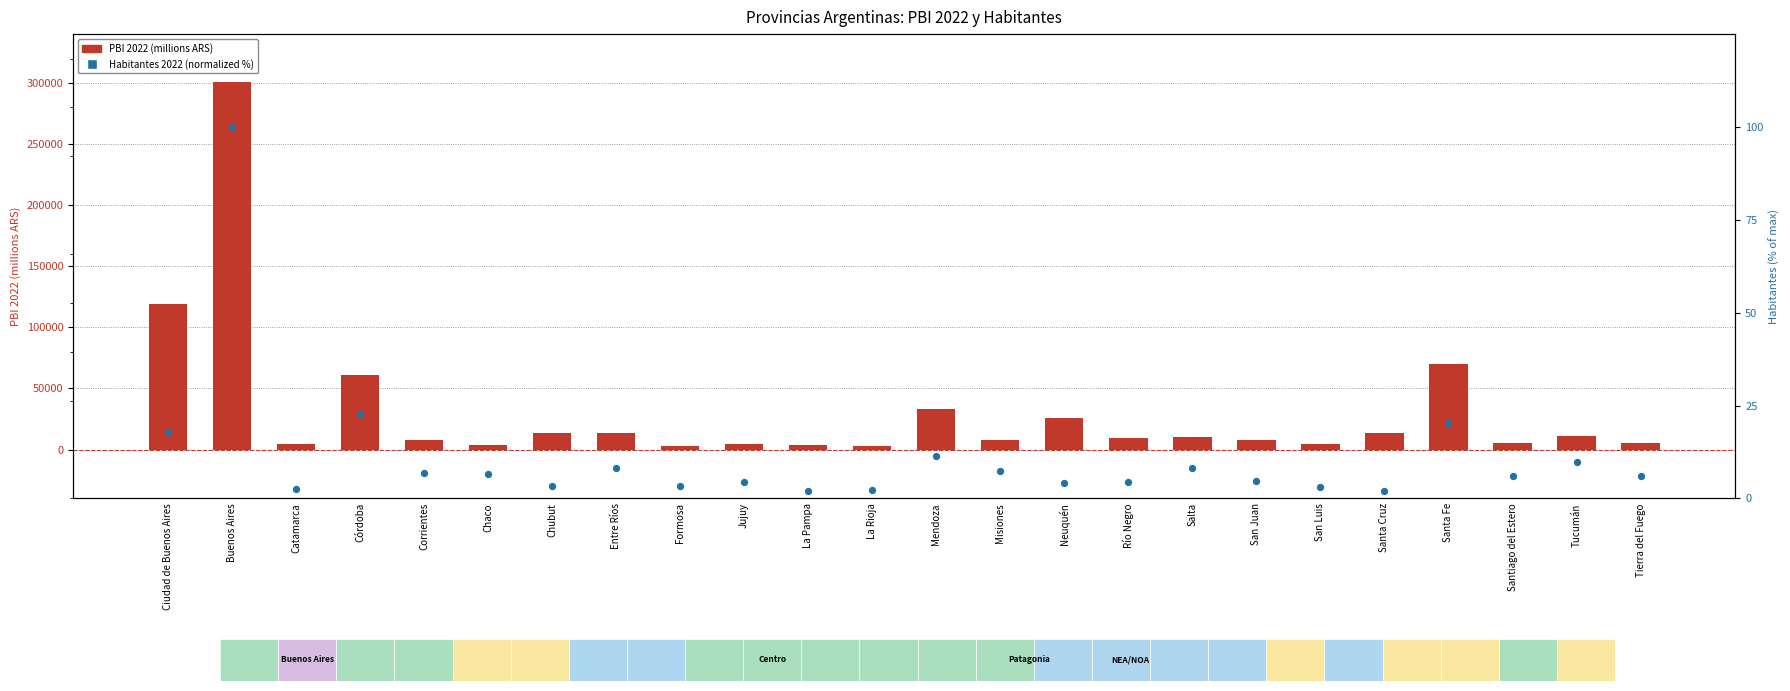

Which series has the widest spread of Y values?

PBI 2022 (millions ARS)